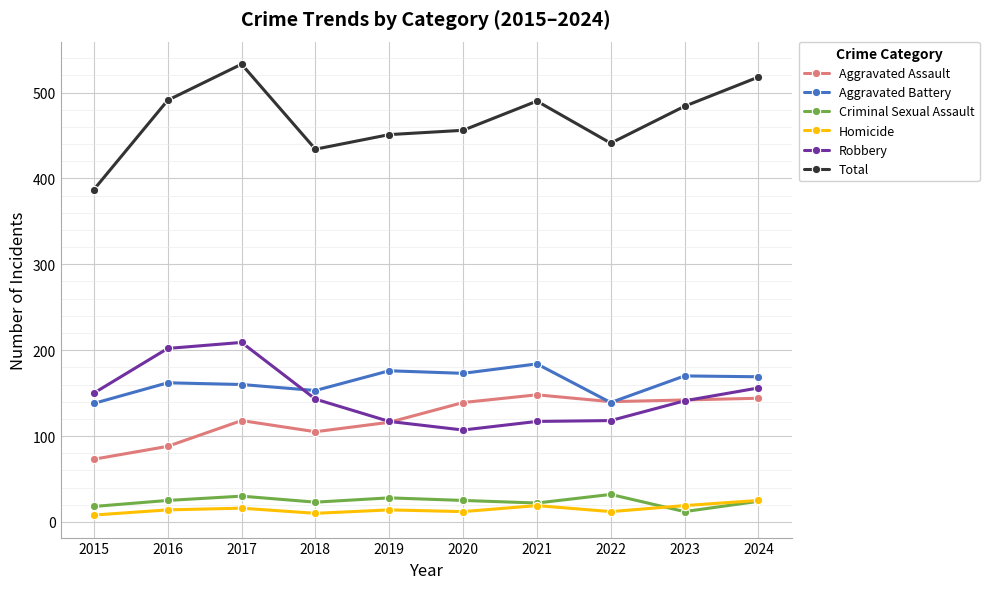

Rank the series at 2016 from highest to lowest value.

Total, Robbery, Aggravated Battery, Aggravated Assault, Criminal Sexual Assault, Homicide